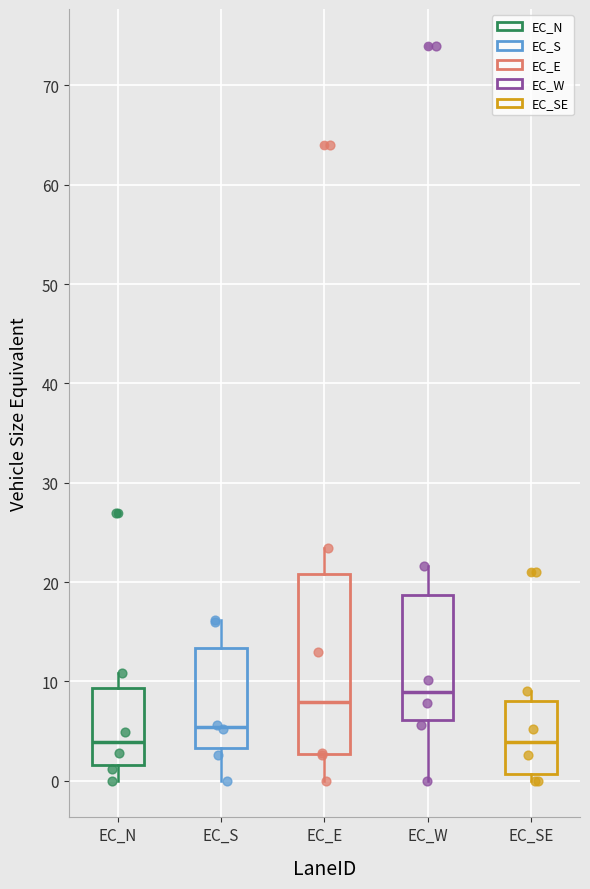

Reading left to right, read every box against the y-axis: the position of its median line, the range the box covers, and the ends of its whiskers. The values are not printed on the chart, so give them approximately, as read against the axis.

EC_N: median 4, box 2 to 9, whiskers 0 to 11
EC_S: median 5, box 3 to 13, whiskers 0 to 16
EC_E: median 8, box 3 to 21, whiskers 0 to 23
EC_W: median 9, box 6 to 19, whiskers 0 to 22
EC_SE: median 4, box 1 to 8, whiskers 0 to 9